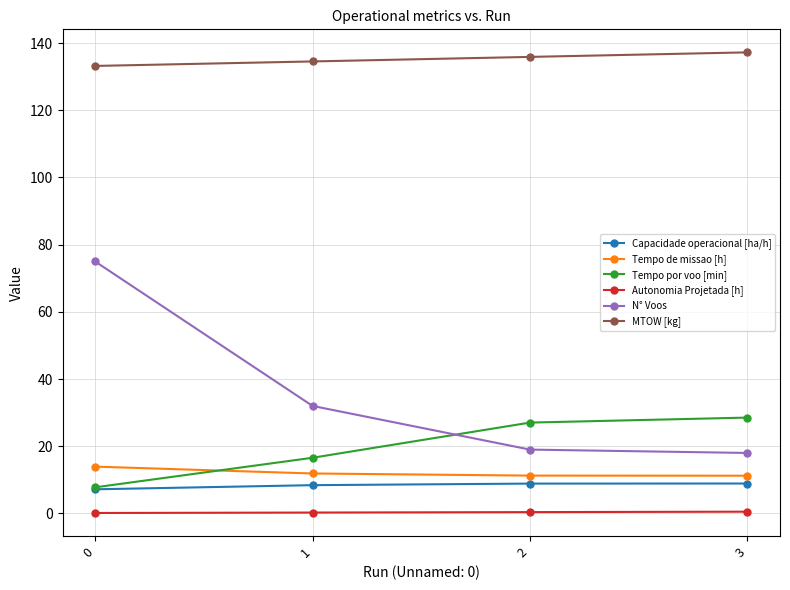

How many series are shown in this chart?

6